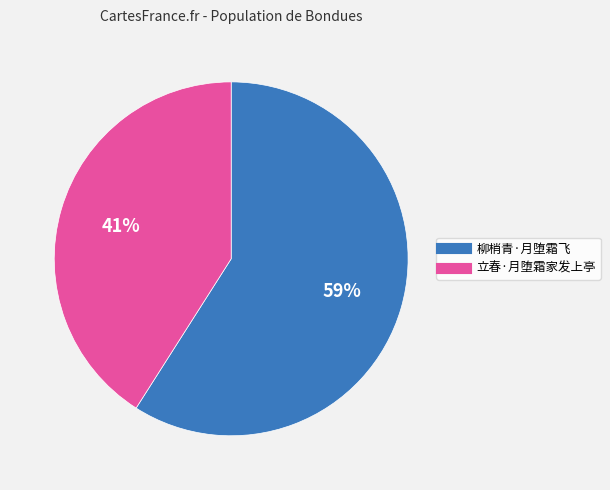

What percentage is the 柳梢青·月堕霜飞 slice, to the nearest percent?

59%